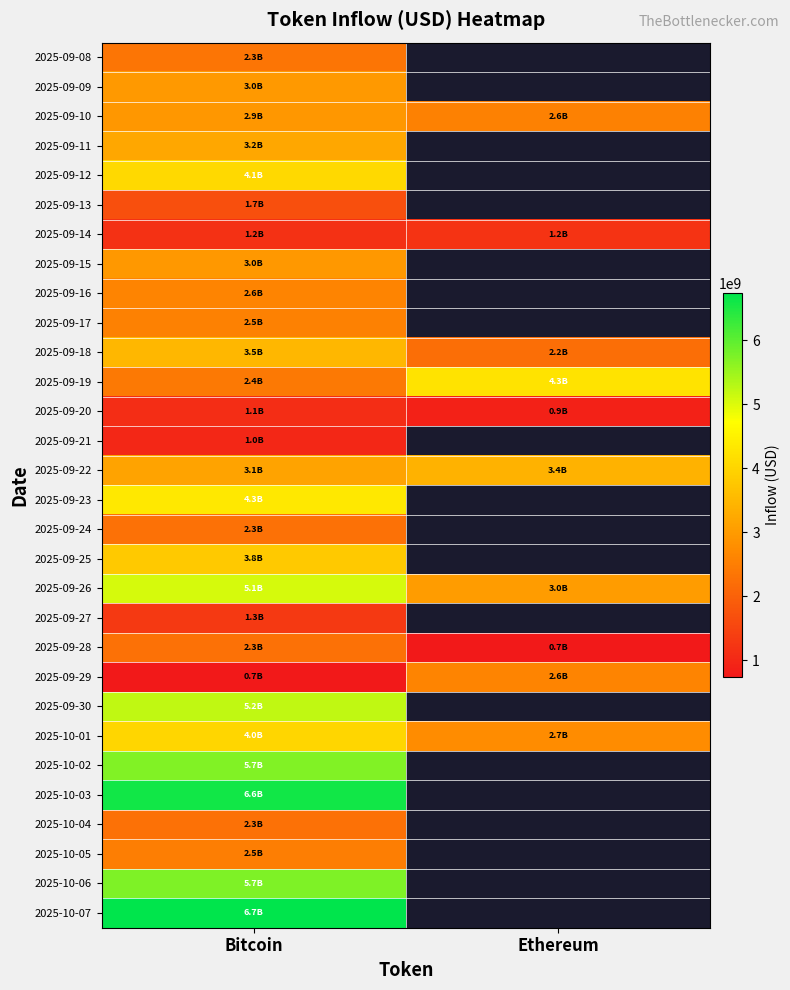

Is it true that 2025-09-30 equals 5222012348.9 at Bitcoin?

True